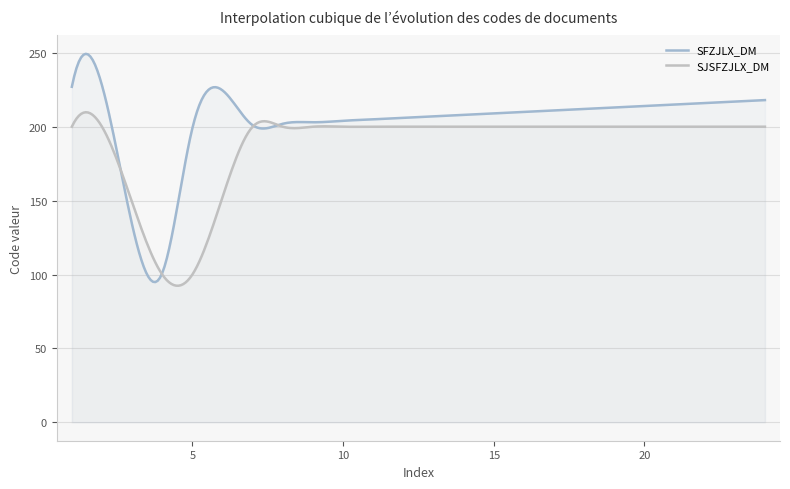

At which label is SFZJLX_DM closest to 164?

5